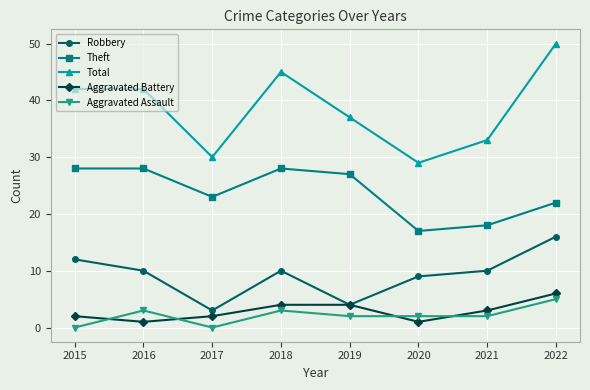

What is the value of the Robbery point at the 7th from the left?

10